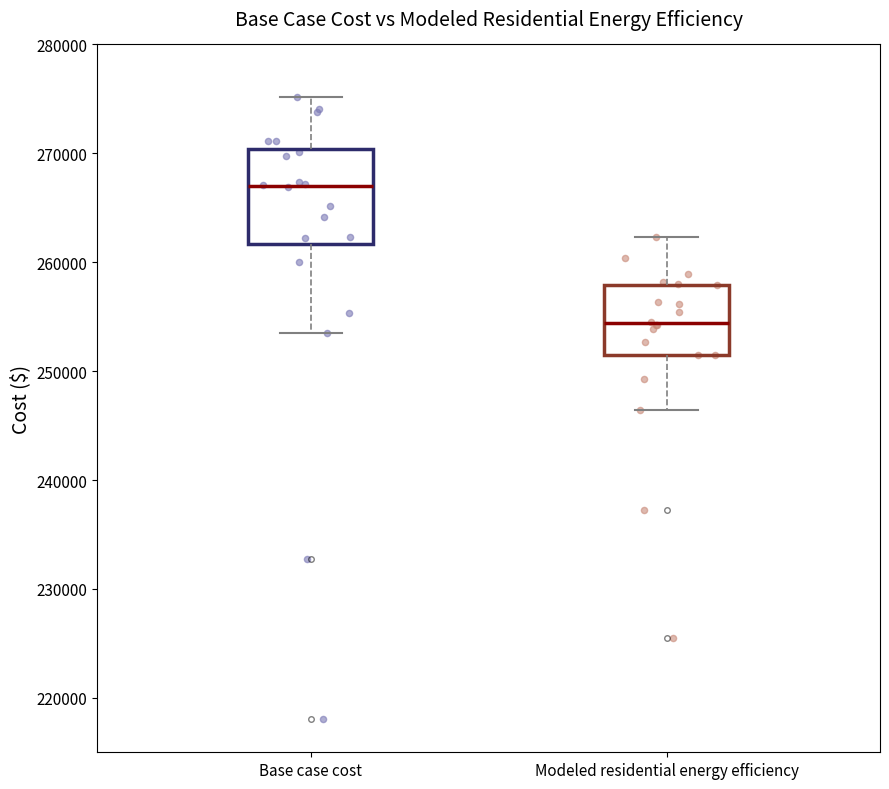

Reading left to right, transcribe this box plot: for each box, give where its median line is, the range the box spans, and where its two whiskers end, as read against the y-axis. The values are not printed on the chart, so give them approximately, as read against the axis.

Base case cost: median 267000, box 262000 to 270000, whiskers 254000 to 275000
Modeled residential energy efficiency: median 254000, box 251000 to 258000, whiskers 246000 to 262000